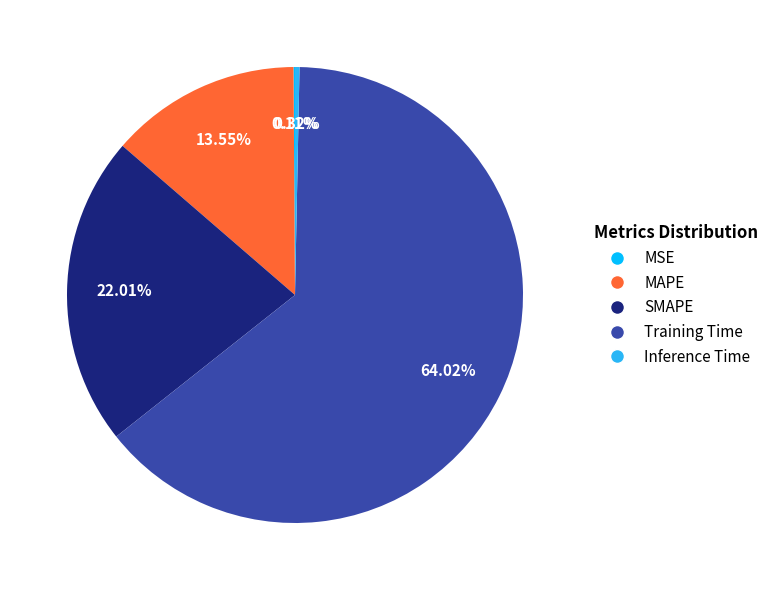

To the nearest percent, what is the difference between the largest and smallest slice percentages?

64%